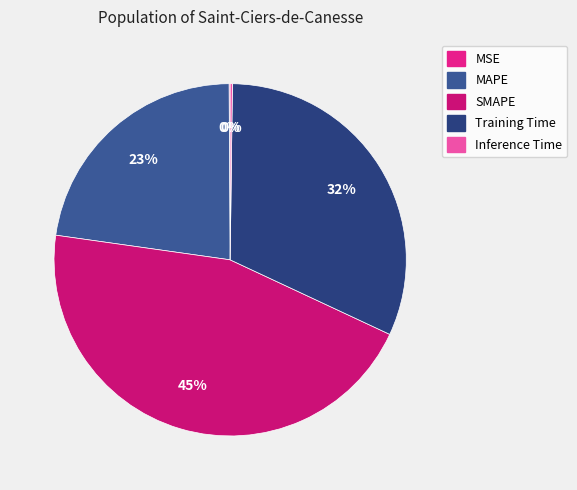

How many segments does this pie chart have?

5